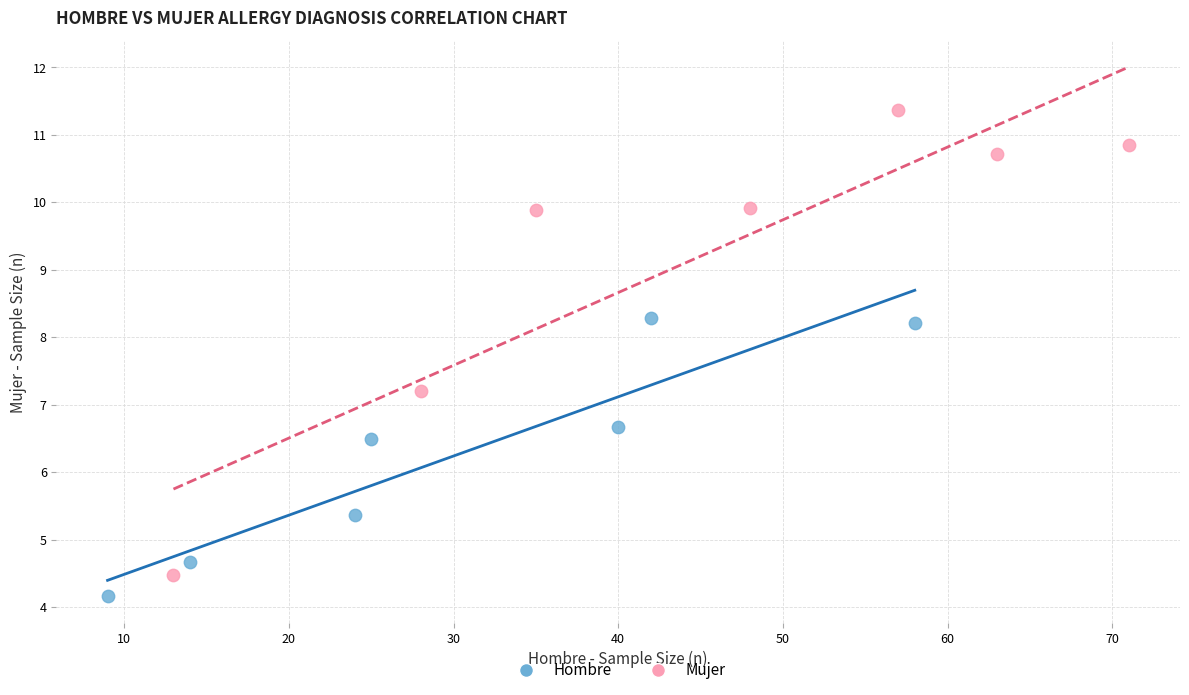

Which series contains the highest Y value?

Mujer